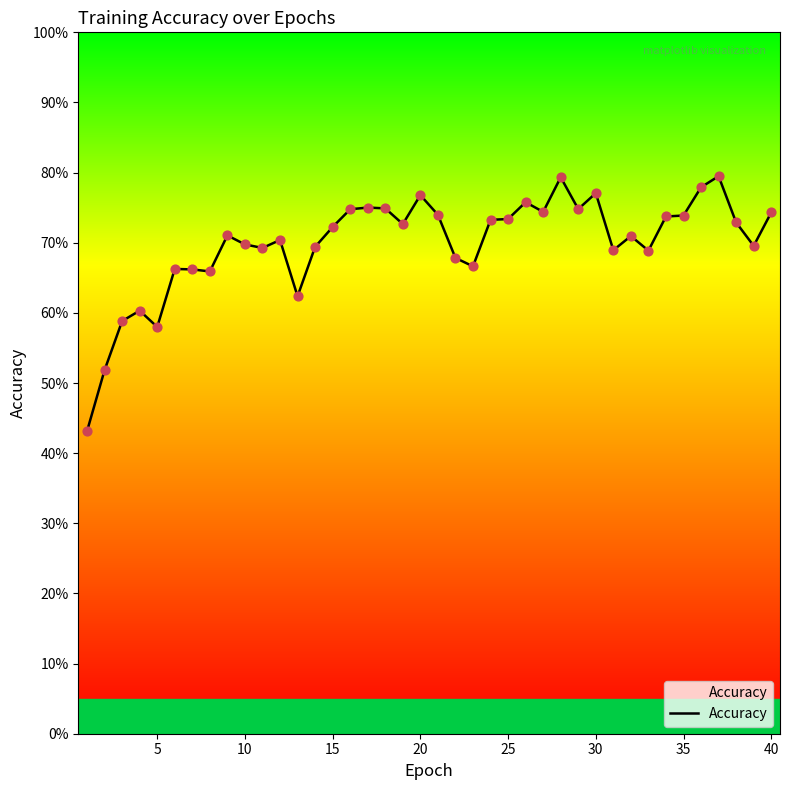

Is this an area chart (filled region under the line)?

Yes